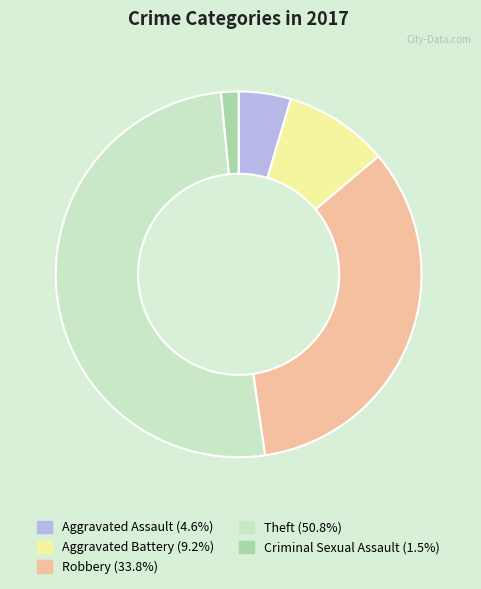

Rank the categories by value from lowest to highest.

Criminal Sexual Assault, Aggravated Assault, Aggravated Battery, Robbery, Theft